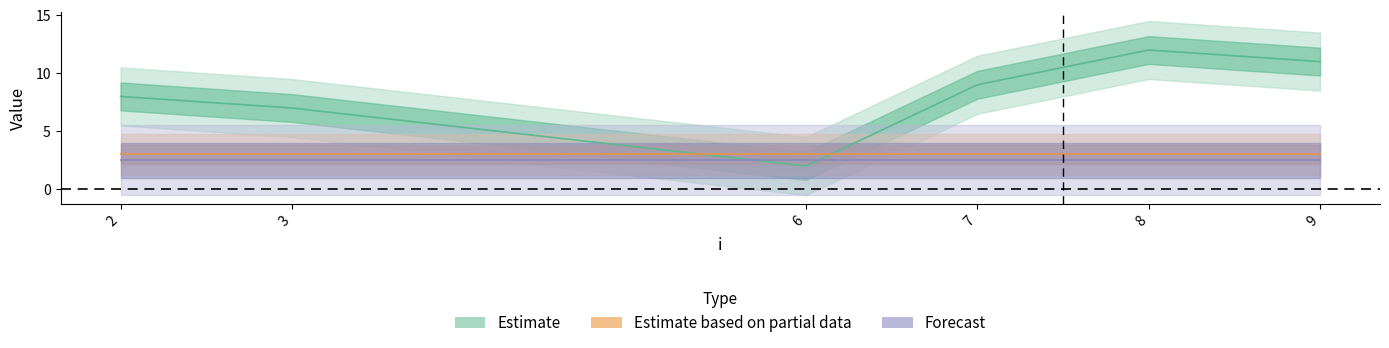

Is this an area chart (filled region under the line)?

No